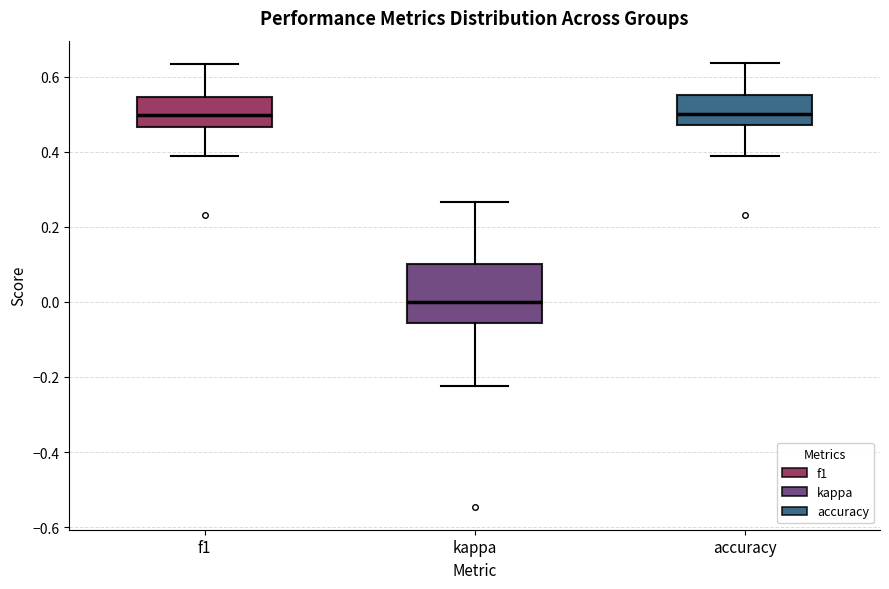

Reading left to right, transcribe this box plot: for each box, give where its median line is, the range the box spans, and where its two whiskers end, as read against the y-axis. The values are not printed on the chart, so give them approximately, as read against the axis.

f1: median 0.50, box 0.46 to 0.54, whiskers 0.38 to 0.64
kappa: median 0.00, box -0.06 to 0.10, whiskers -0.22 to 0.26
accuracy: median 0.50, box 0.48 to 0.56, whiskers 0.38 to 0.64